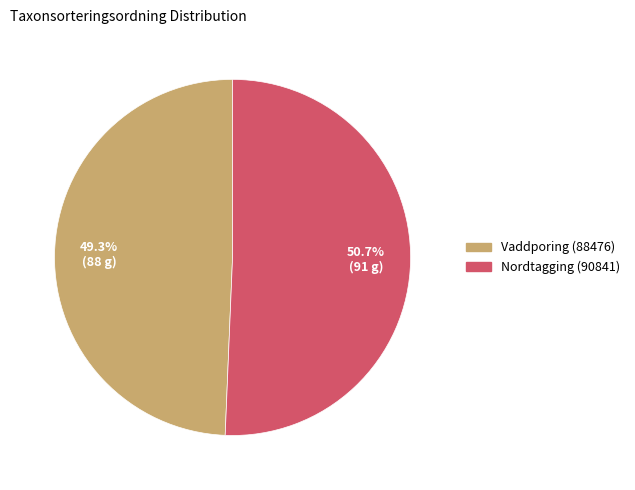

How many segments does this pie chart have?

2